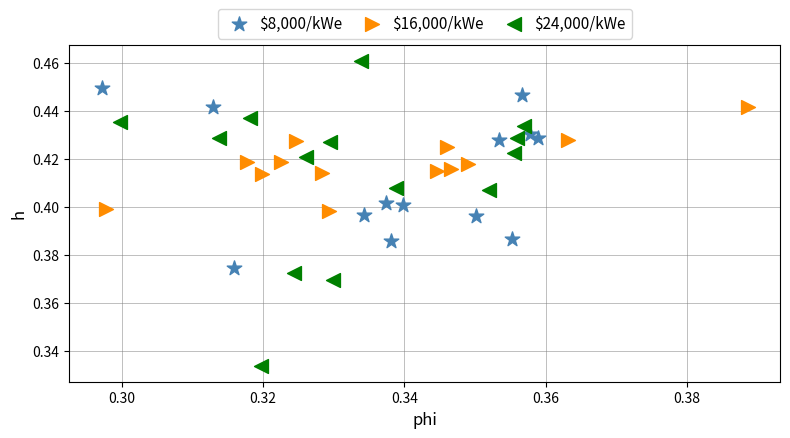

Which series reaches the maximum Y coordinate?

$24,000/kWe